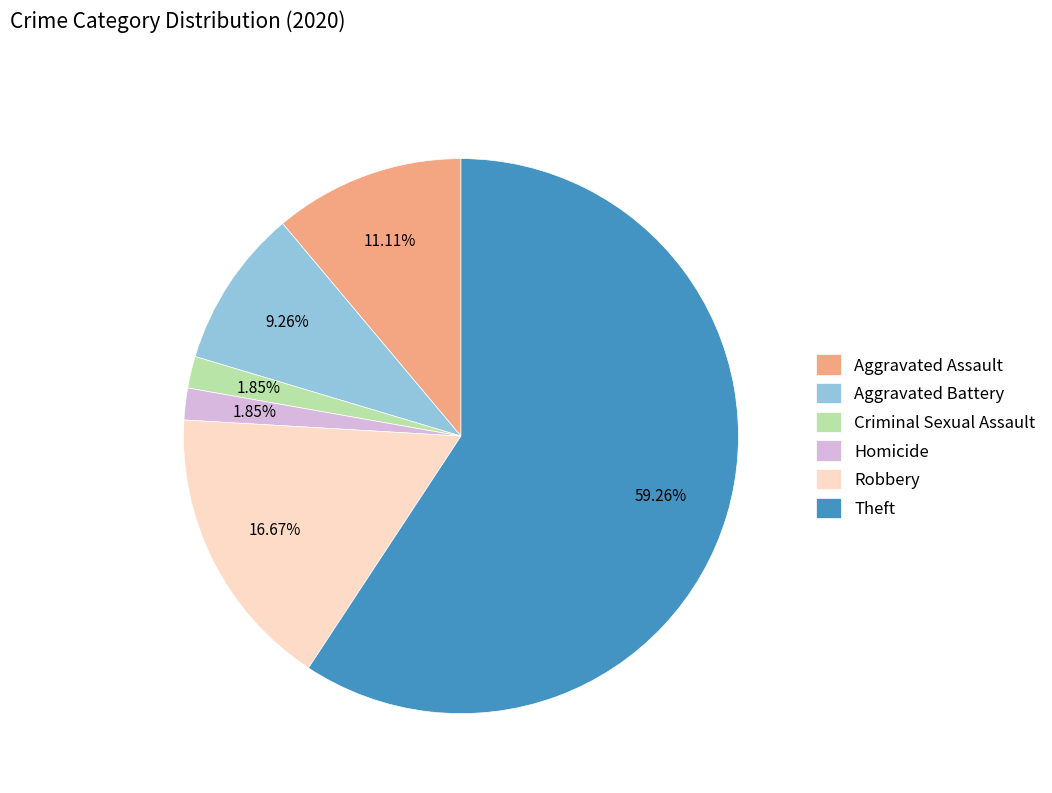

How many segments does this pie chart have?

6